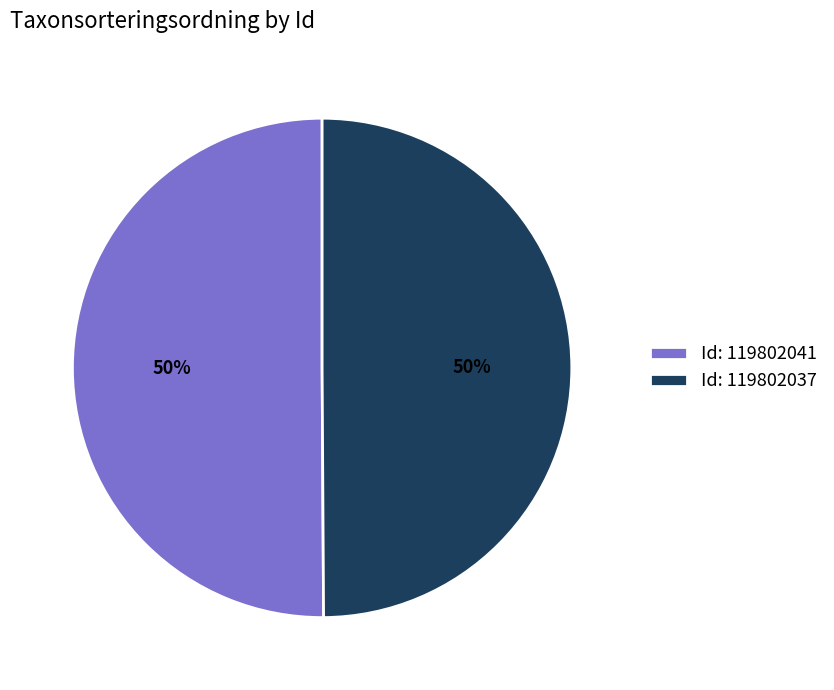

Is it true that Id: 119802037 is 63% of the pie?

False